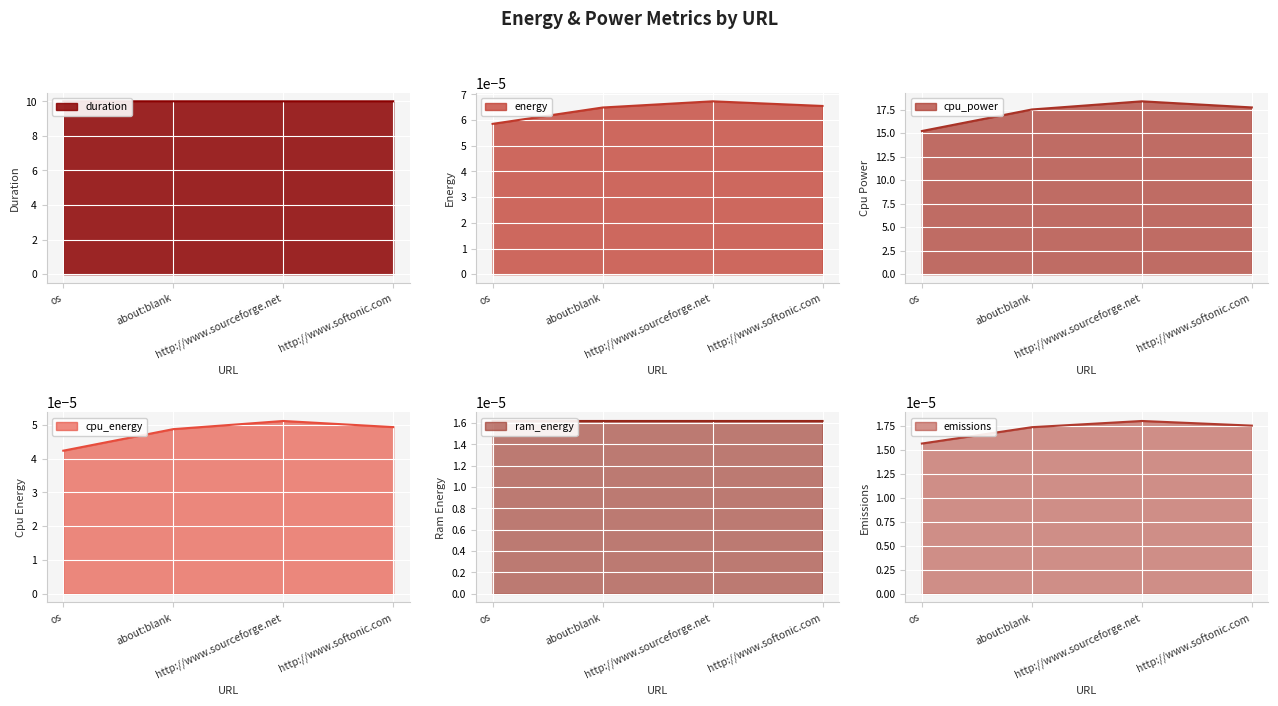

Count the duration values in the range 10 to 11.

4